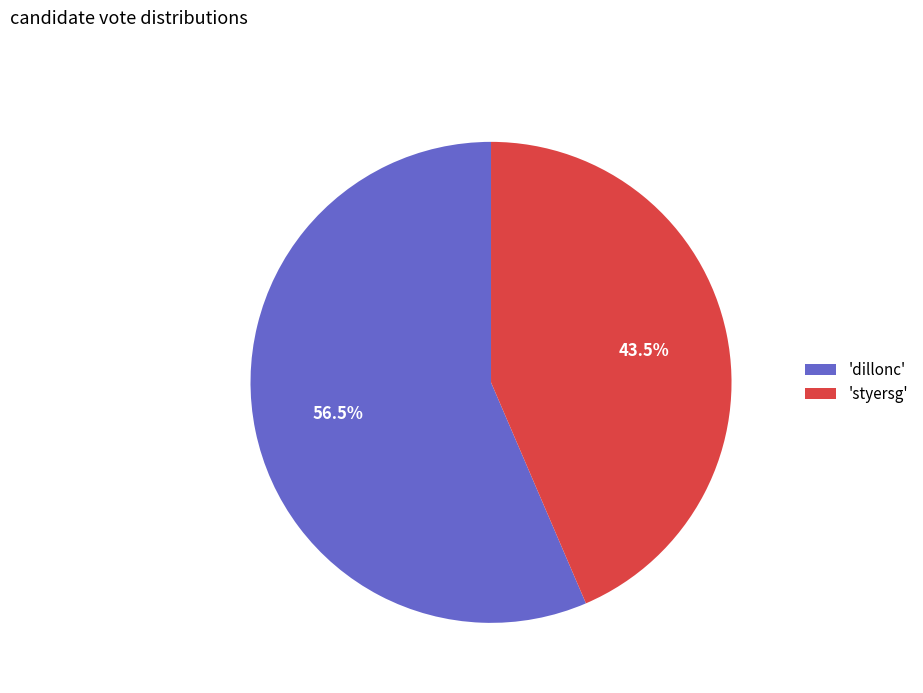

How much of the chart is everything except 'dillonc'?

43.5%